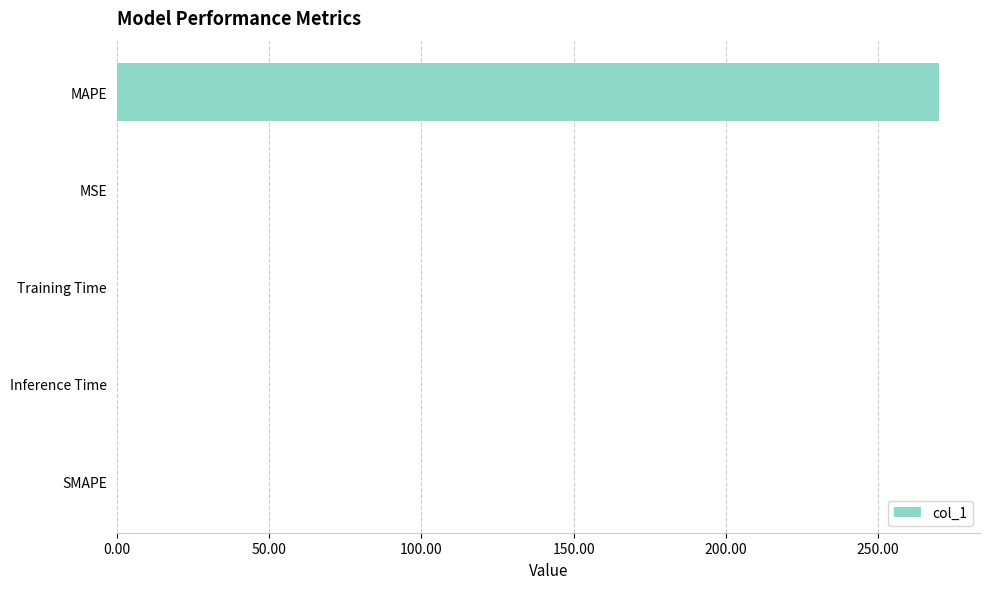

True or false: the data shows 140.6 at SMAPE.

False